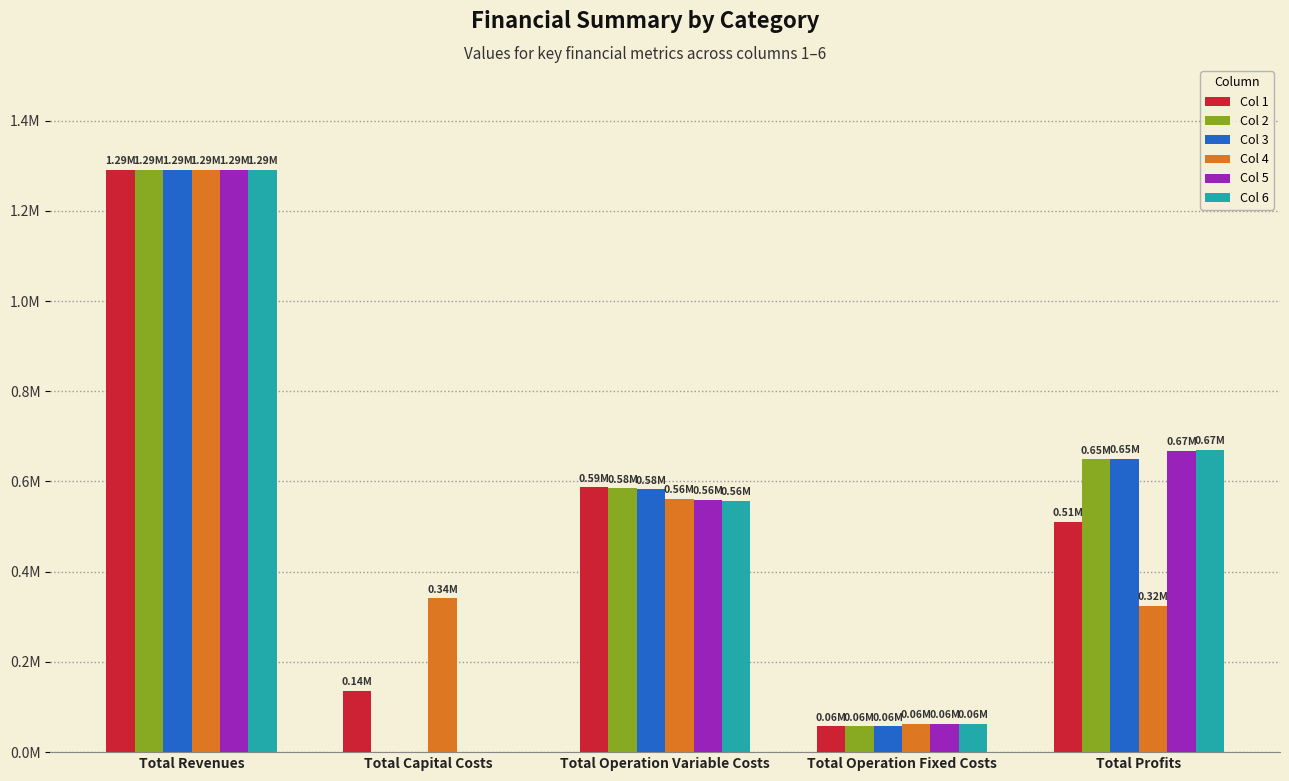

What is the sum of the Col 2 values at Total Profits and Total Capital Costs?

648837.0